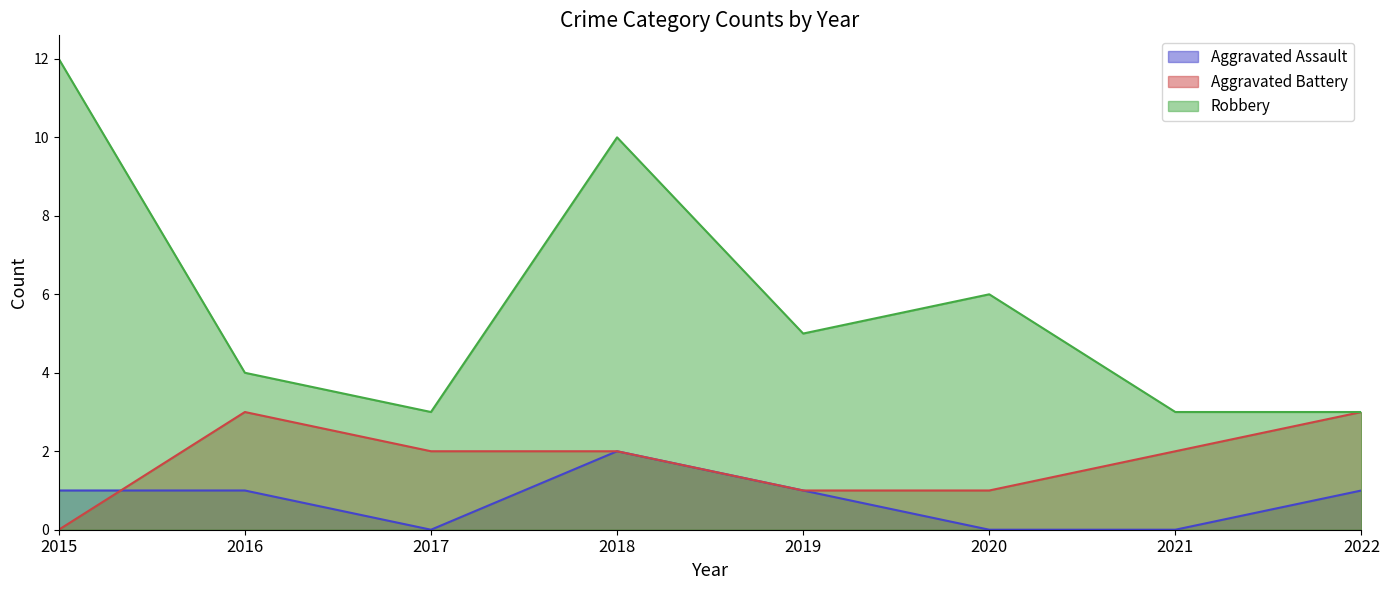

What is the maximum value for Robbery?

12